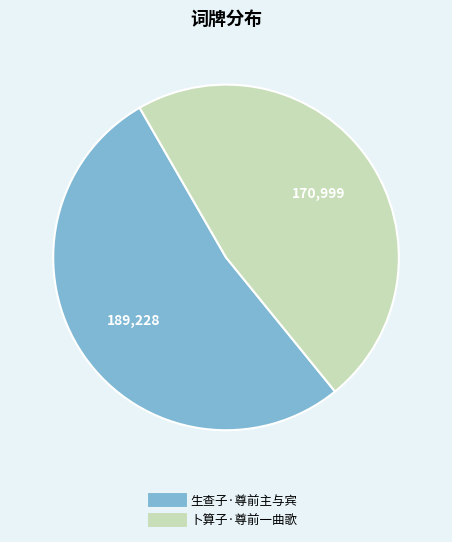

Between 生查子·尊前主与宾 and 卜算子·尊前一曲歌, which is larger?

生查子·尊前主与宾